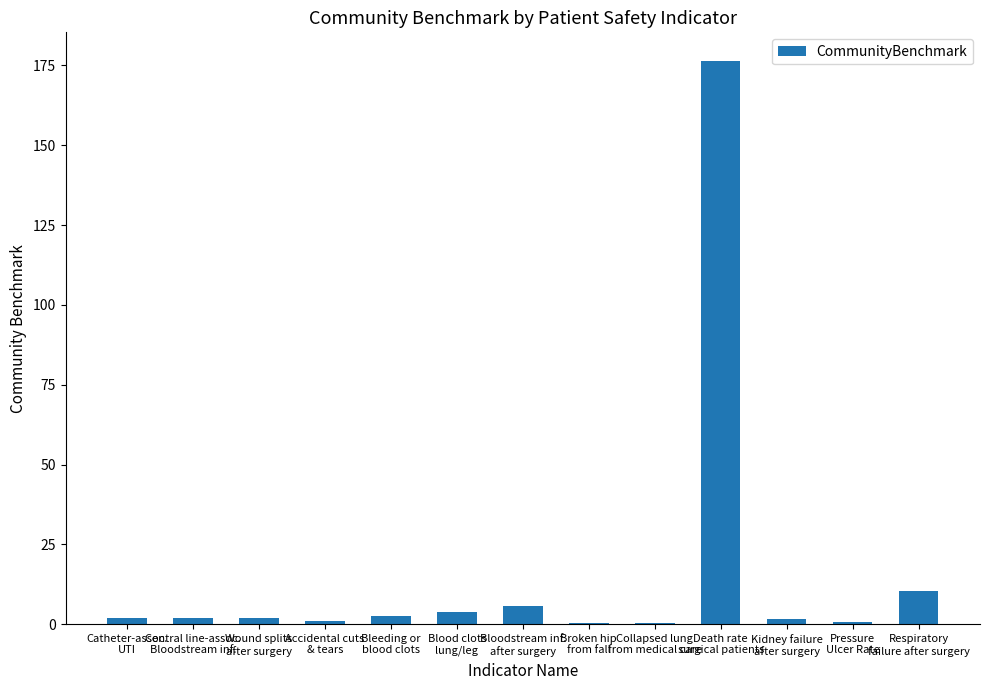

Where is the data nearest to the value 88?

Respiratory
failure after surgery